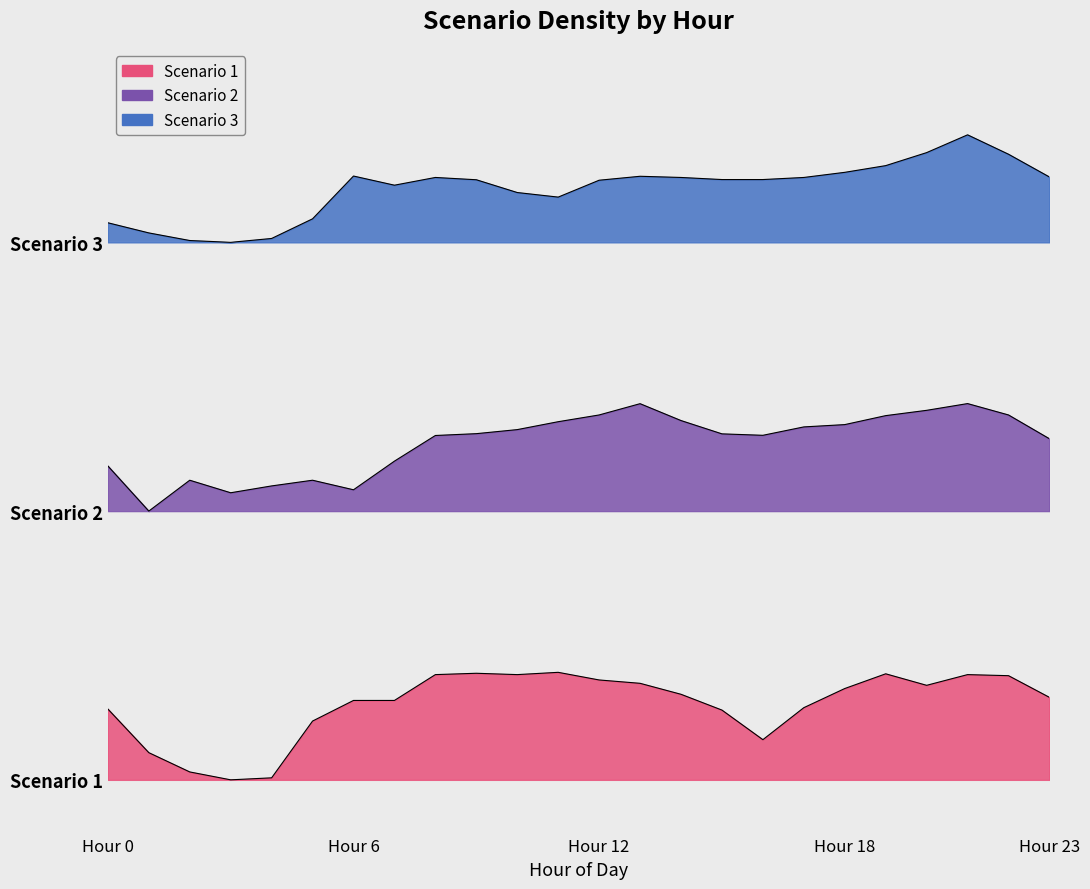

What is the highest value of the Scenario 3 series?

60.0